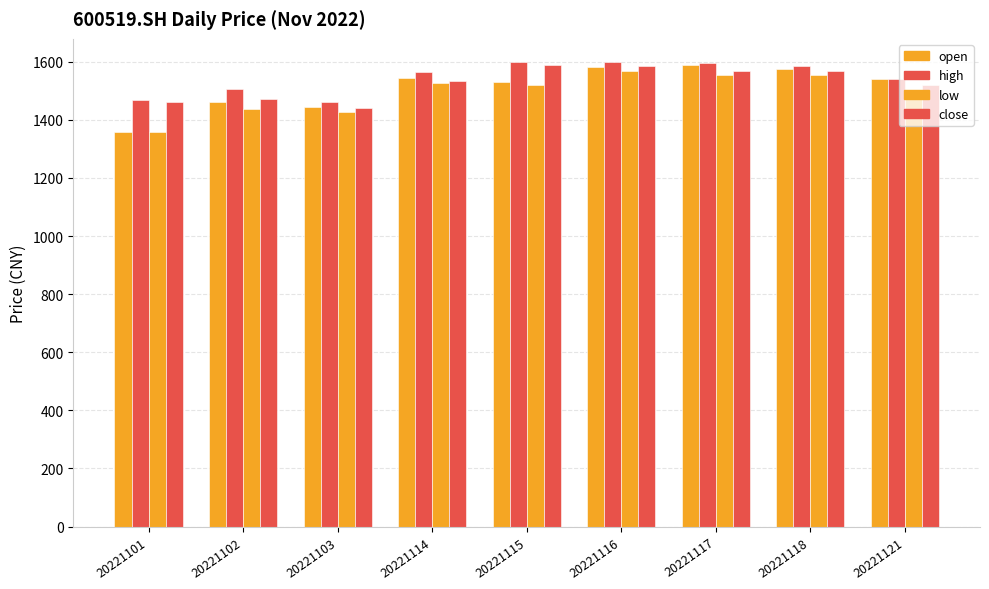

What is the difference between the highest and lowest values at 20221101?

110.4